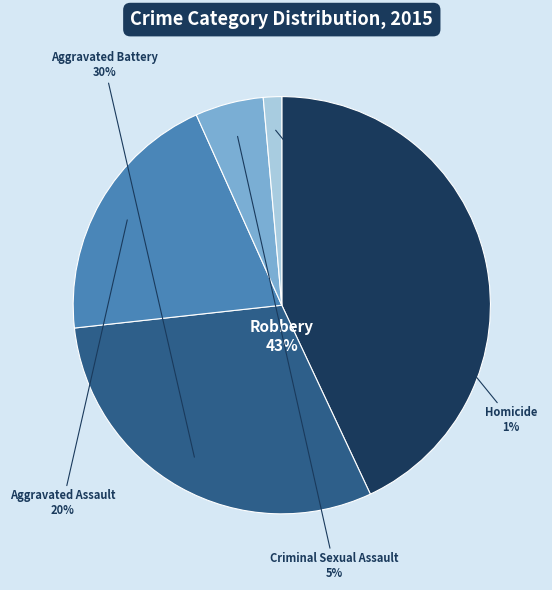

What portion of the pie excludes Aggravated Assault?

80.0%